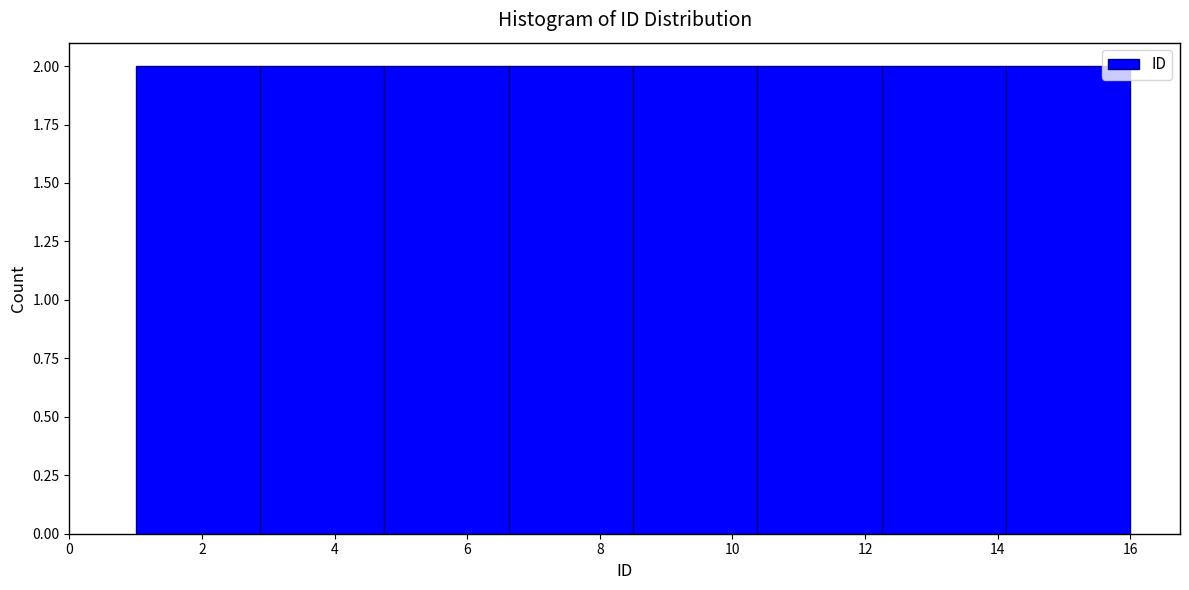

What is the height of the bar covering 1.0 to 2.8 on the x-axis? Neither the bar edges nor the heights are printed on the chart, so give them approximately, as read against the axes.

2